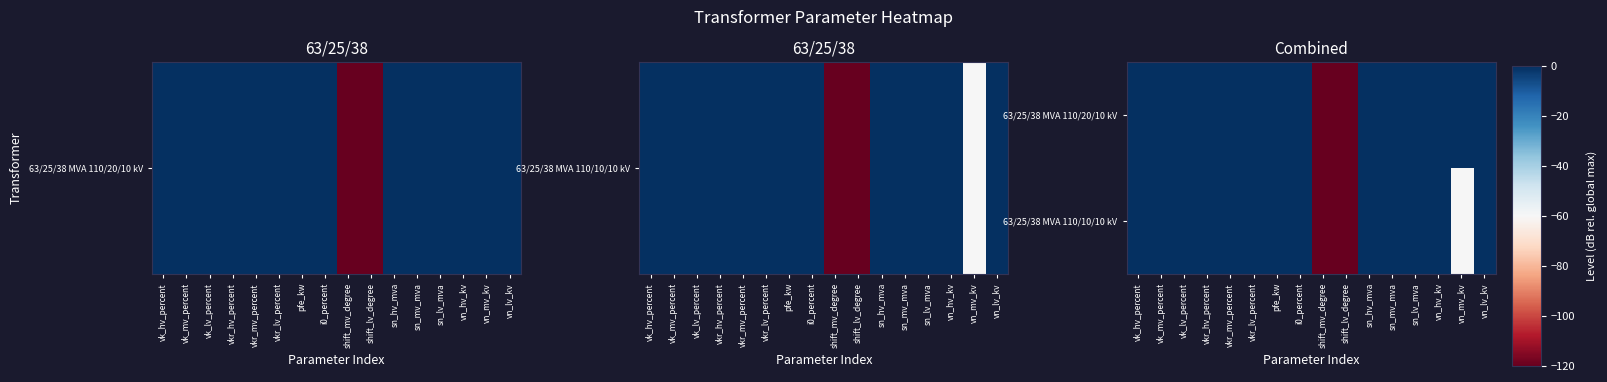

At which category is the sum across all series the highest?

vk_hv_percent